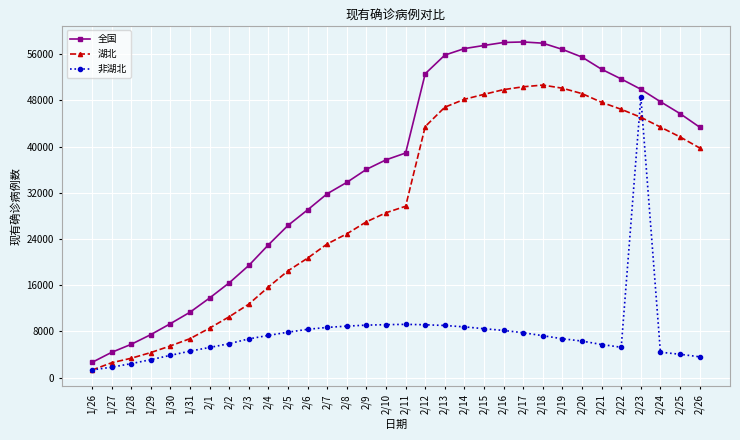

What is the lowest value of the 湖北 series?

1303